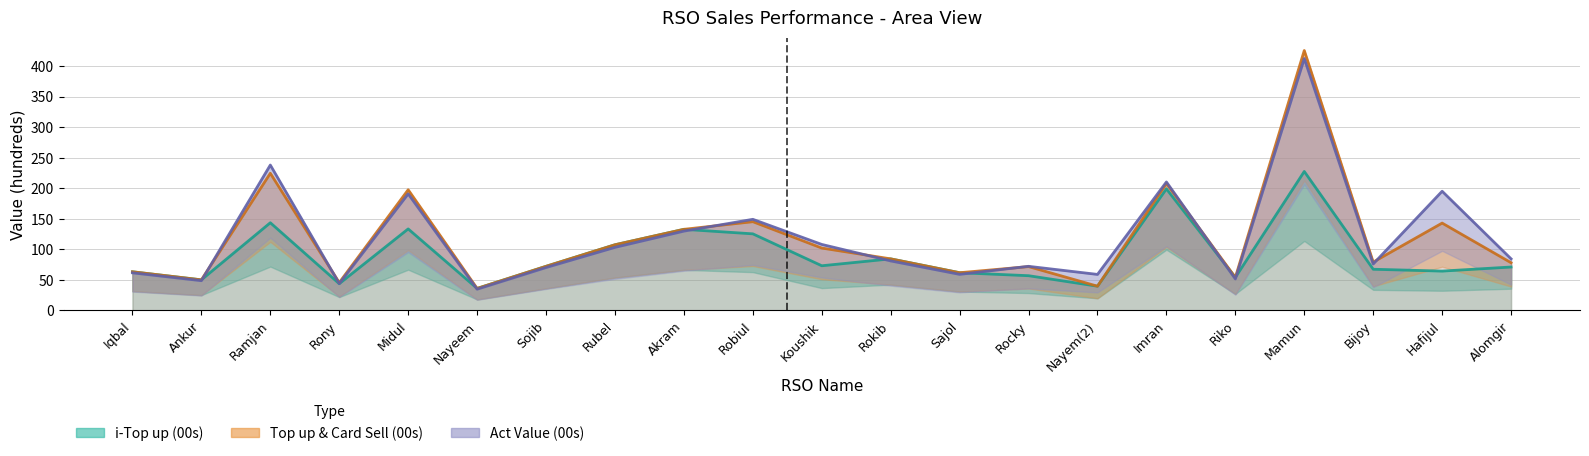

True or false: i-Top up and Top up&card Sell cross at least once.

False